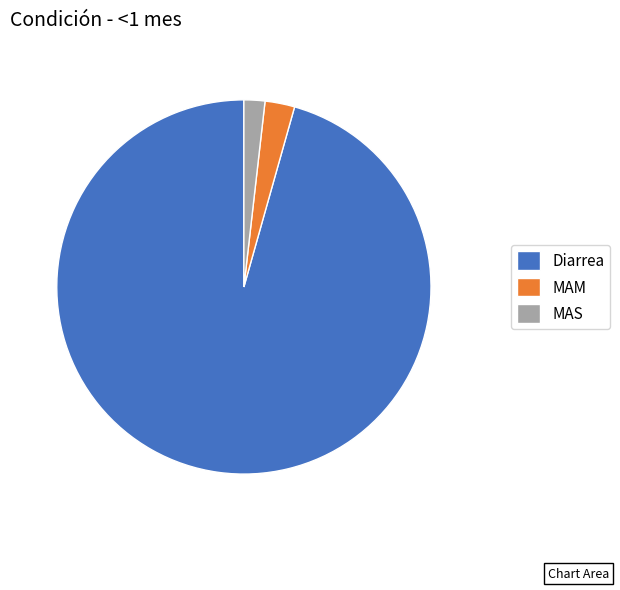

Is MAS the majority of the pie?

No